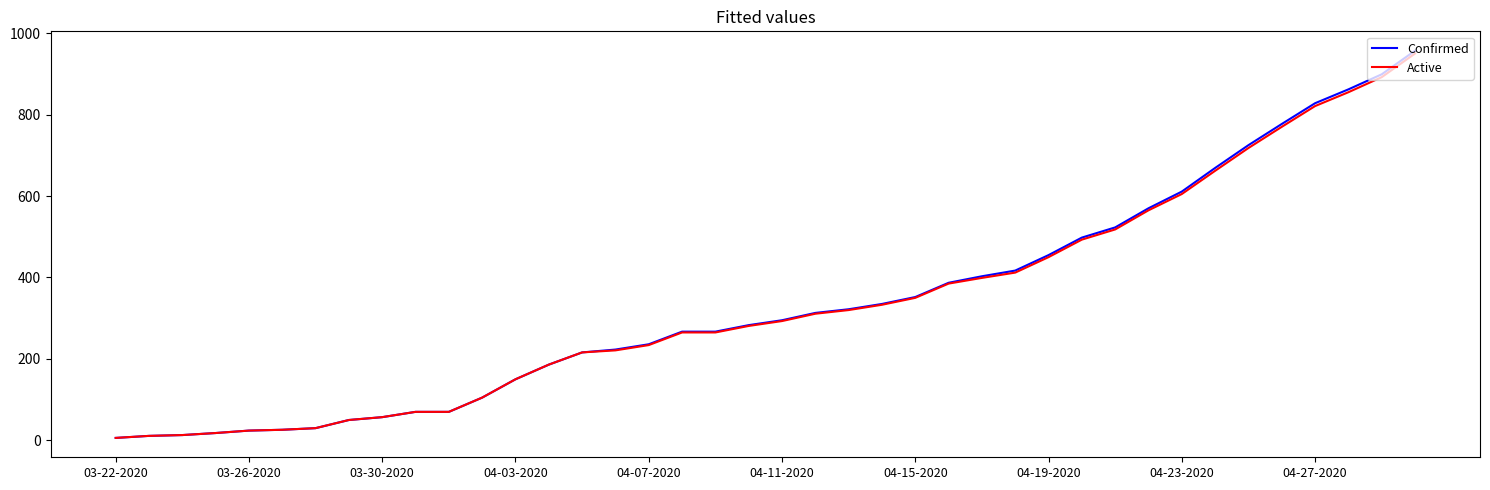

What is the sum of all Confirmed values?

13506